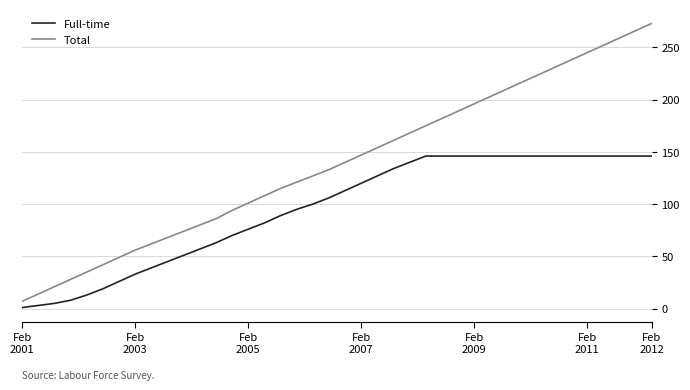

What are all the series names shown in the legend?

Full-time, Total